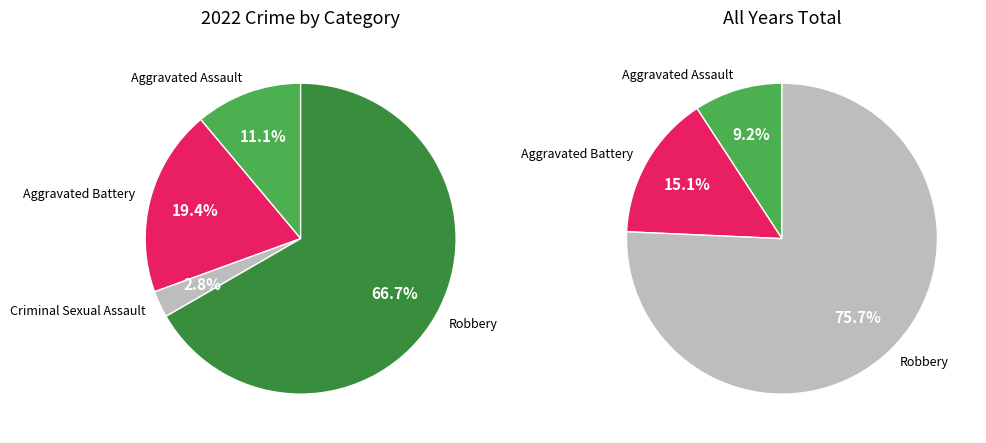

To the nearest percent, what percentage of the pie is Criminal Sexual Assault?

3%